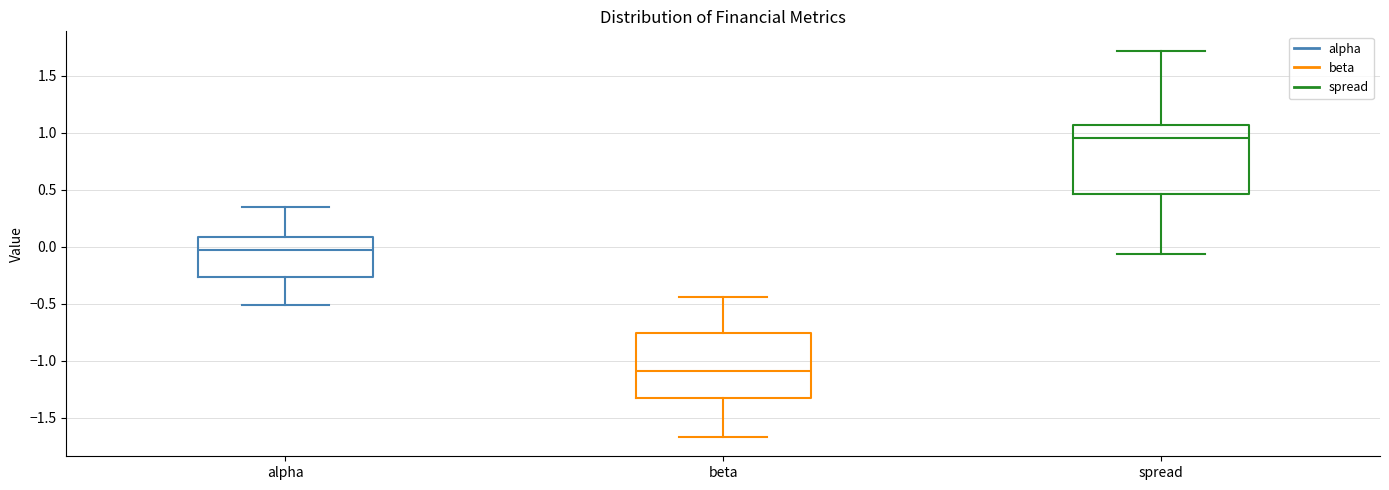

Reading left to right, transcribe this box plot: for each box, give where its median line is, the range the box spans, and where its two whiskers end, as read against the y-axis. The values are not printed on the chart, so give them approximately, as read against the axis.

alpha: median -0.05, box -0.25 to 0.10, whiskers -0.50 to 0.35
beta: median -1.10, box -1.35 to -0.75, whiskers -1.65 to -0.45
spread: median 0.95, box 0.45 to 1.05, whiskers -0.05 to 1.70